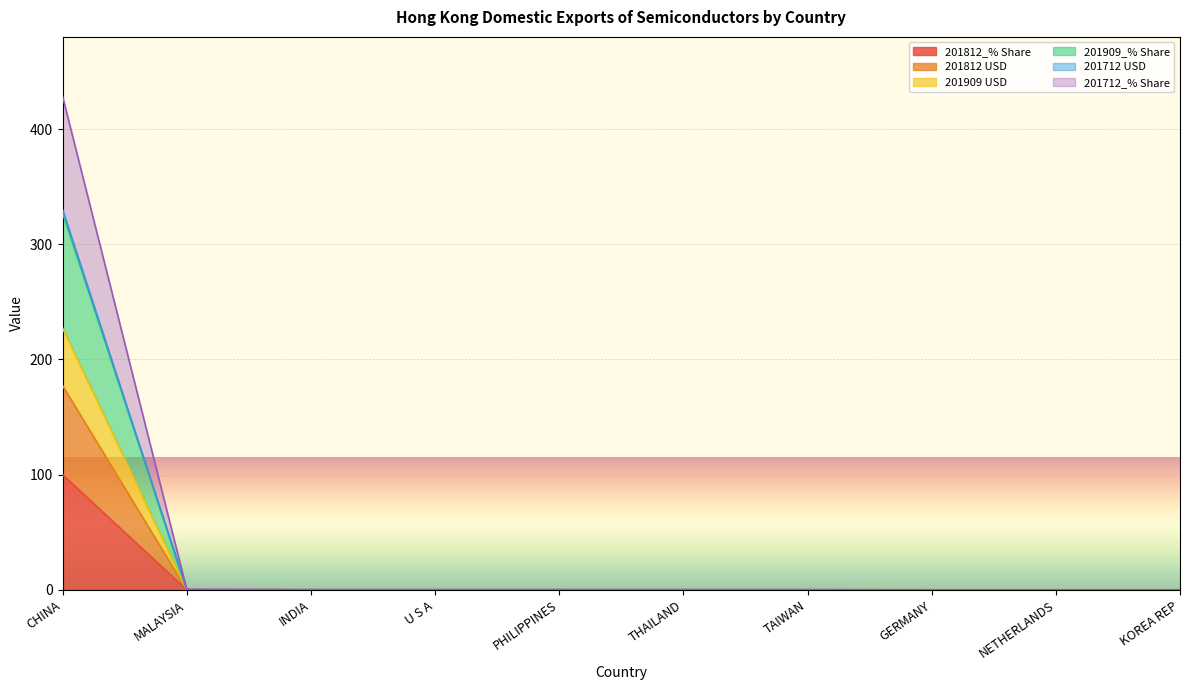

At how many categories does at least one series exceed 56?

1